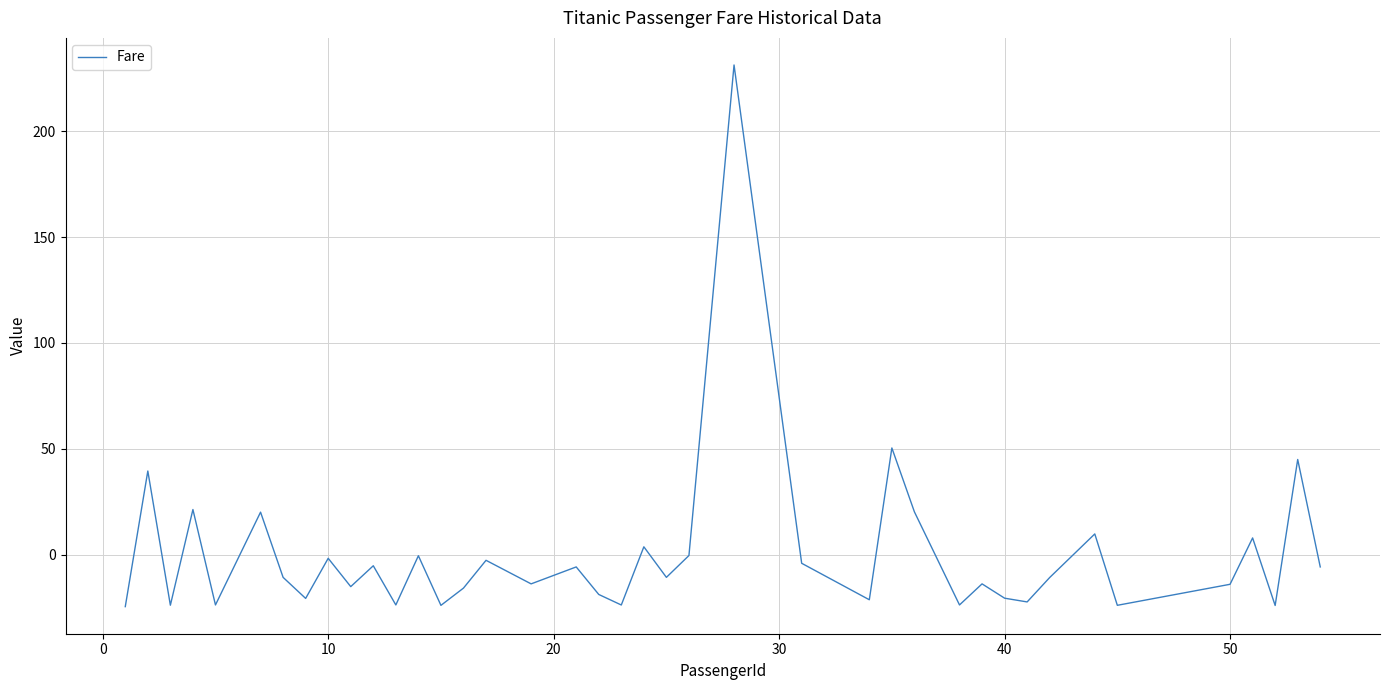

True or false: the data has more than 2 interior local peaks.

True